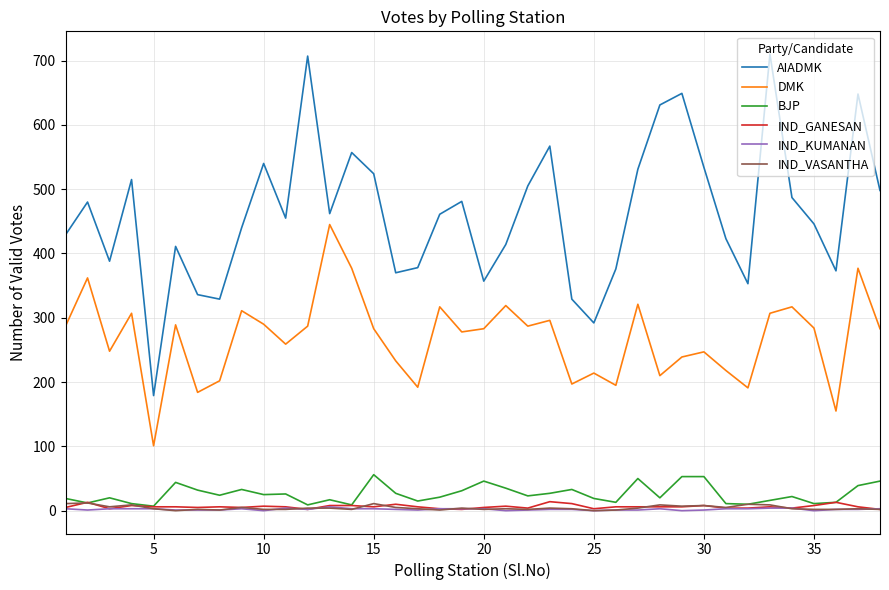

What is the greatest value displayed?

710